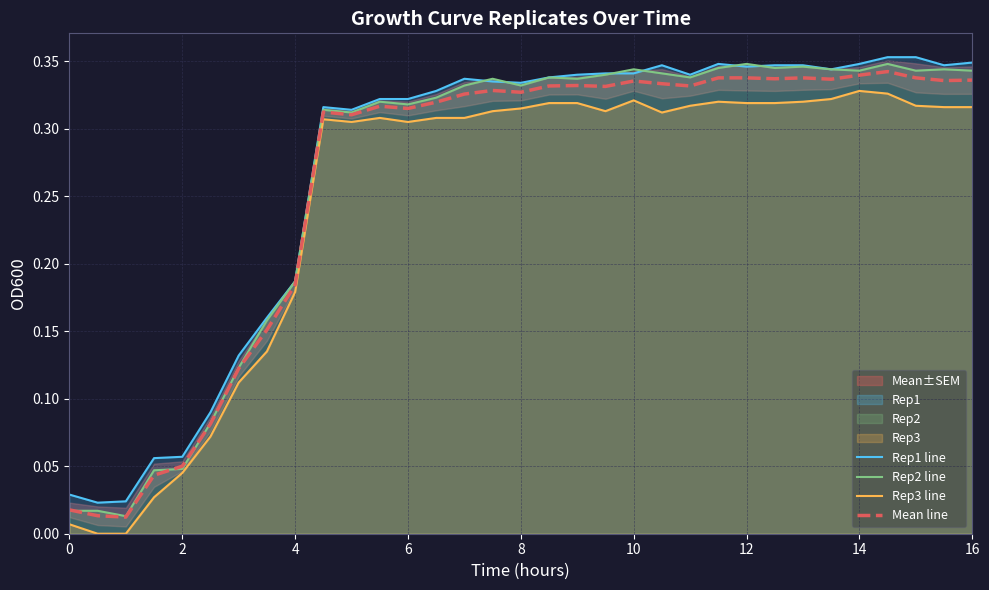

The value of Rep3 line at 14 is 0.1. True or false?

False